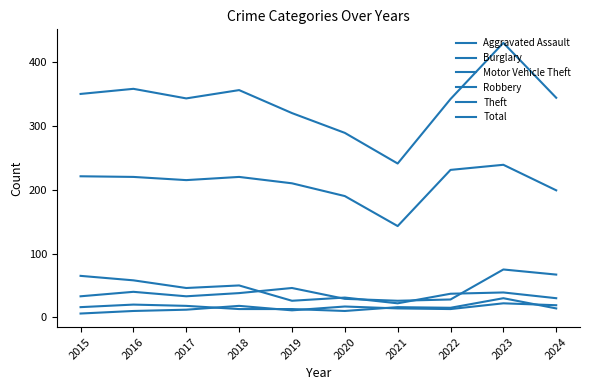

Is this an area chart (filled region under the line)?

No